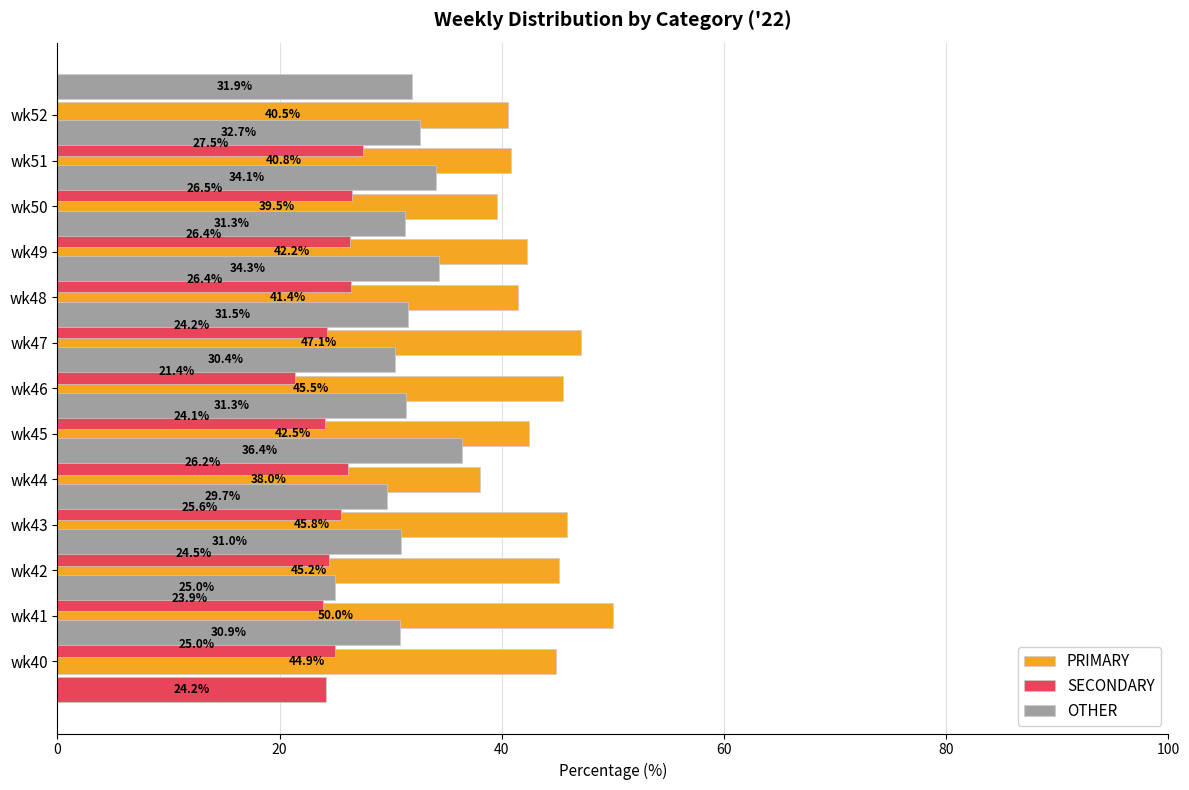

Which series has the widest spread of values?

PRIMARY